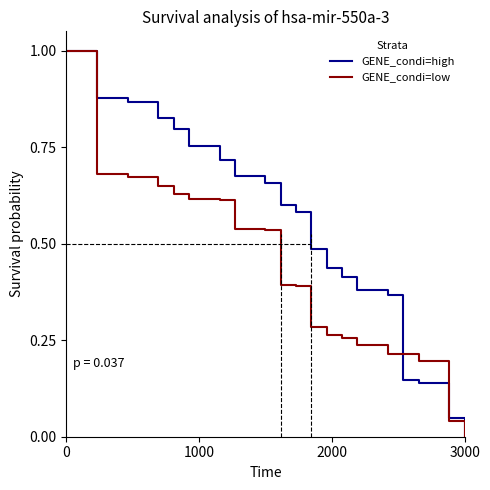

What is the greatest value displayed?

1.0